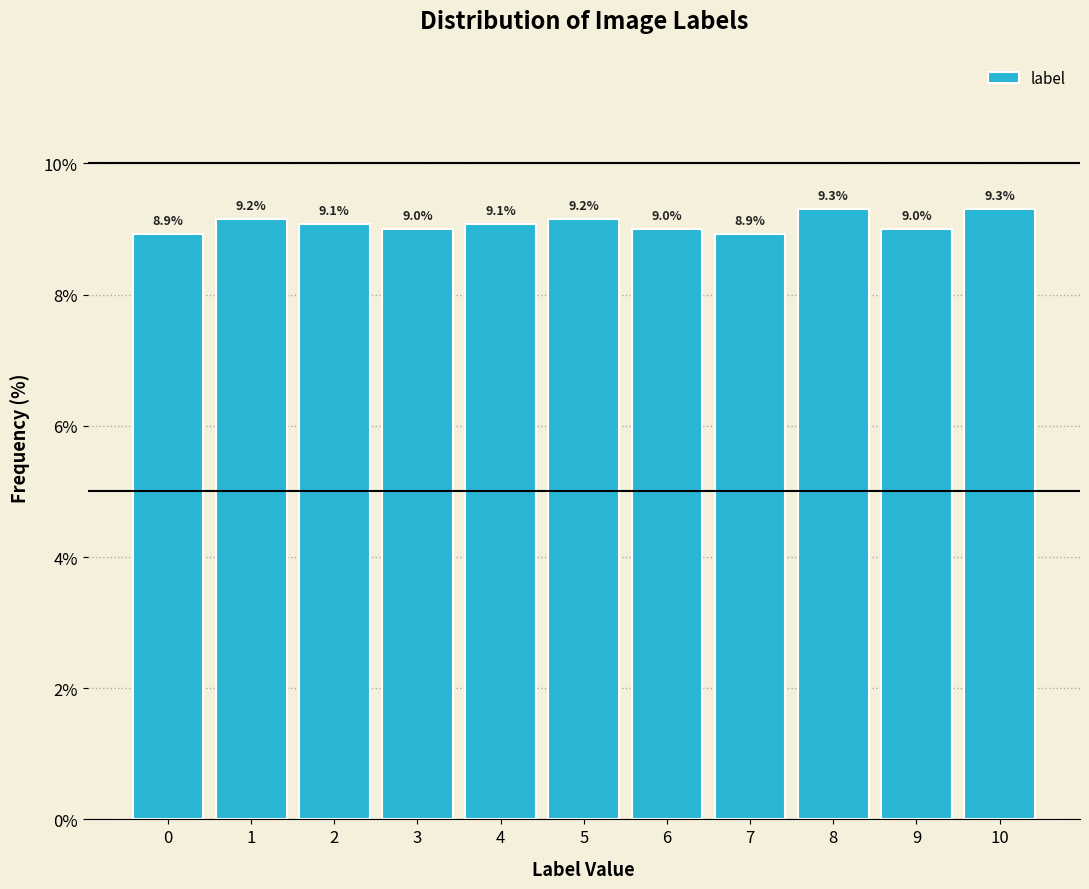

Reading right to left, extract all data points from this chart.

9.3	9.0	9.3	8.9	9.0	9.2	9.1	9.0	9.1	9.2	8.9